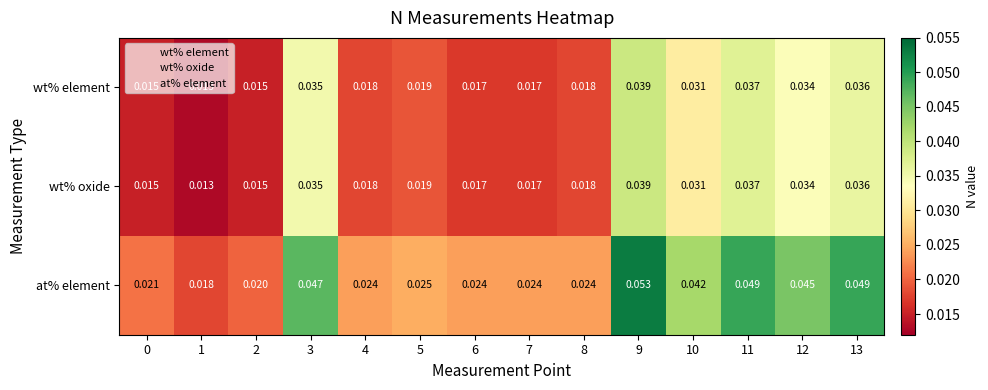

Which series has the largest total across all categories?

at% element